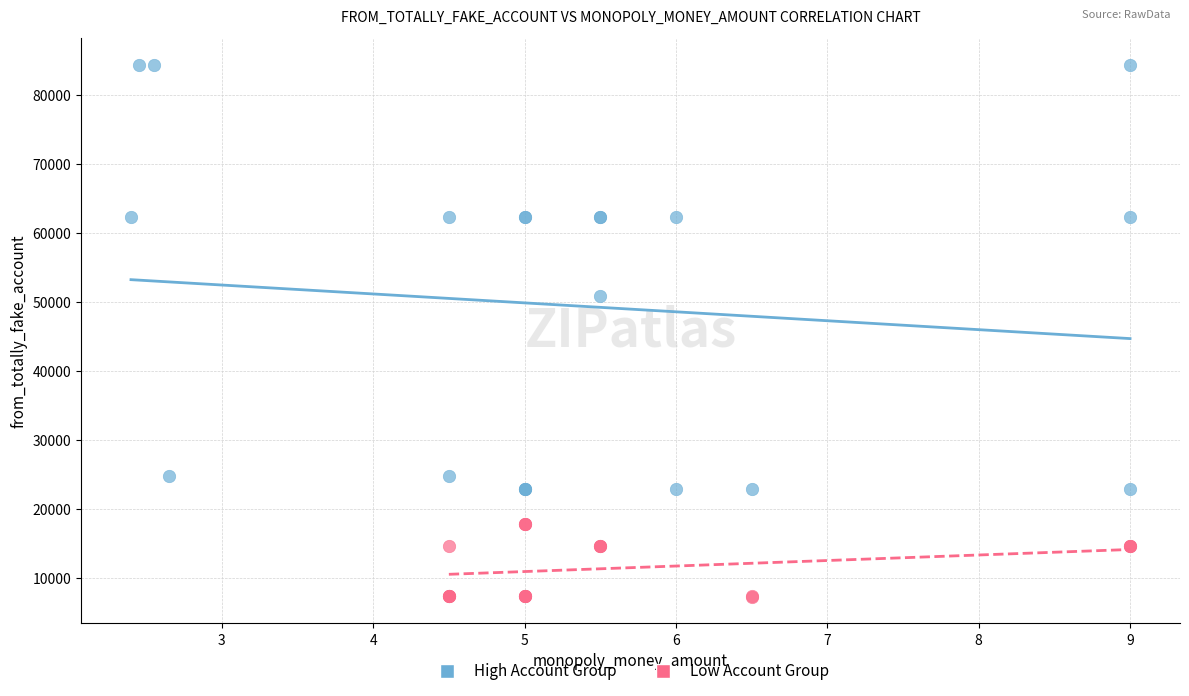

Which series reaches the maximum Y coordinate?

High Account Group